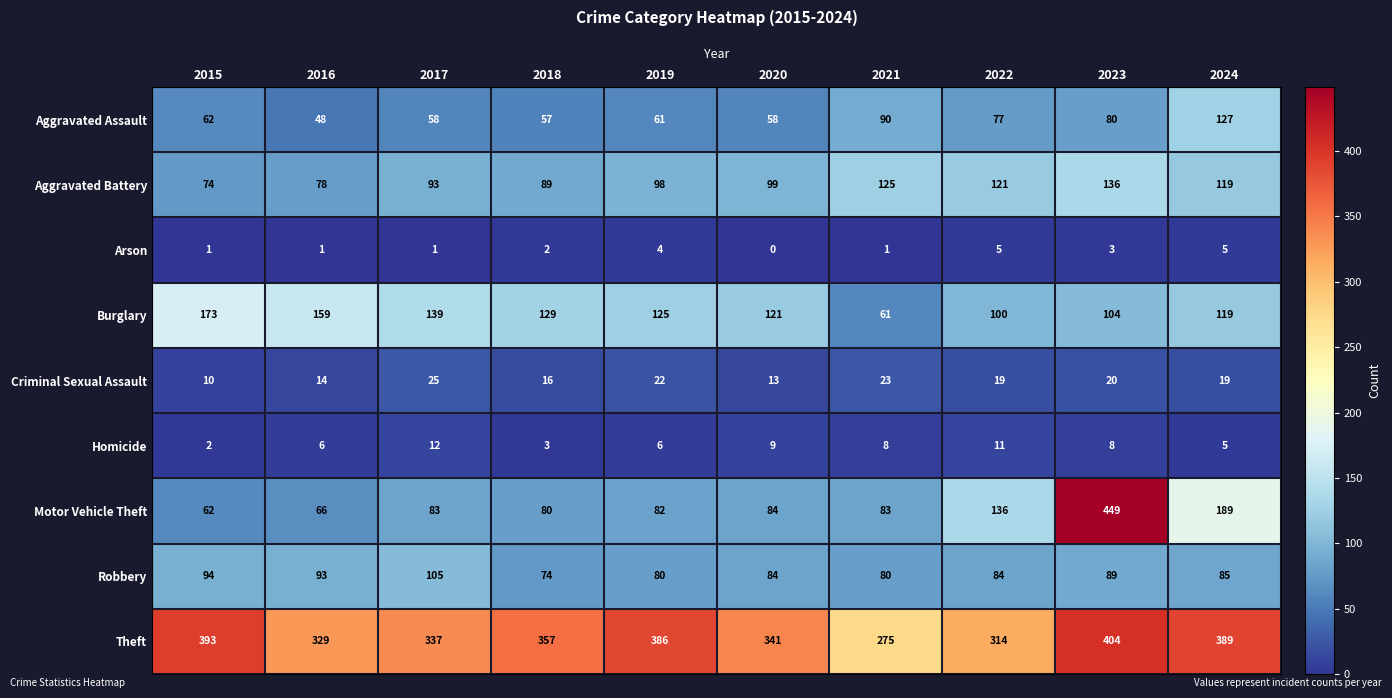

What is the difference between the maximum and minimum values in the Theft series?

129